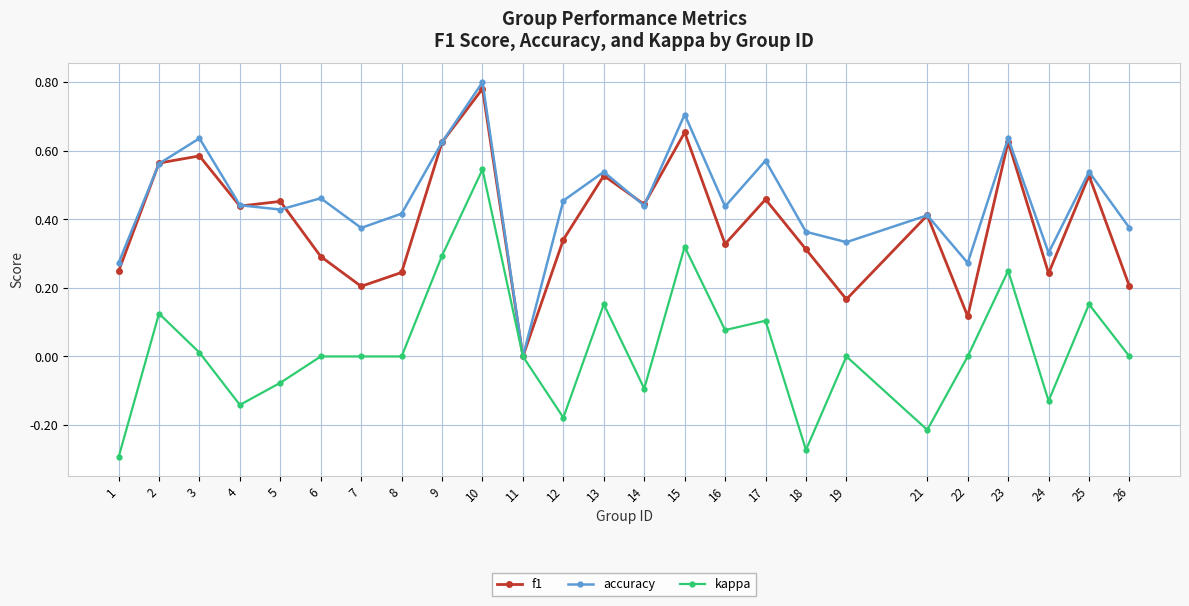

Count the accuracy values in the range 0 to 1.

25